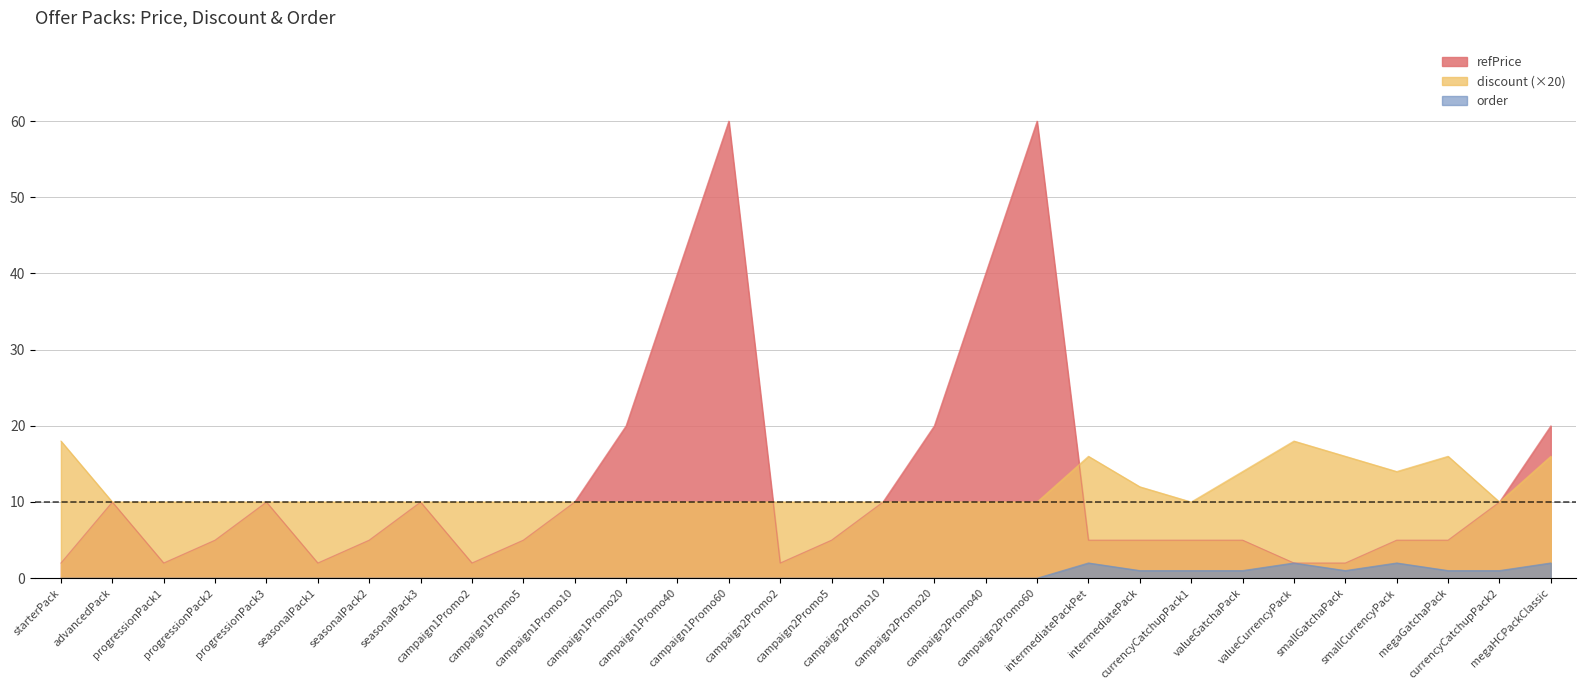

What is the sum of all order values?

14.0